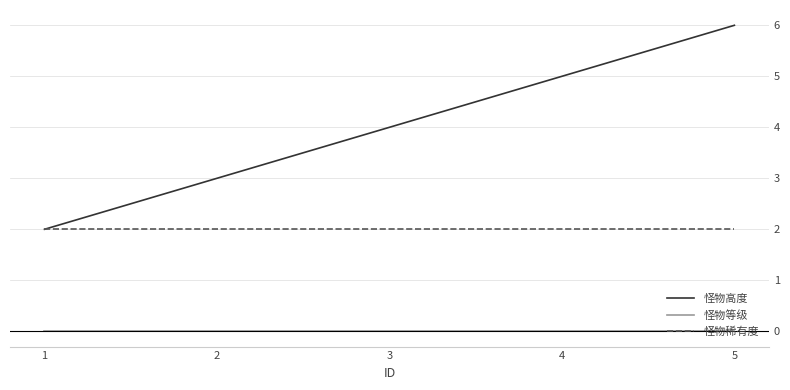

Which category has the highest value across all series?

5